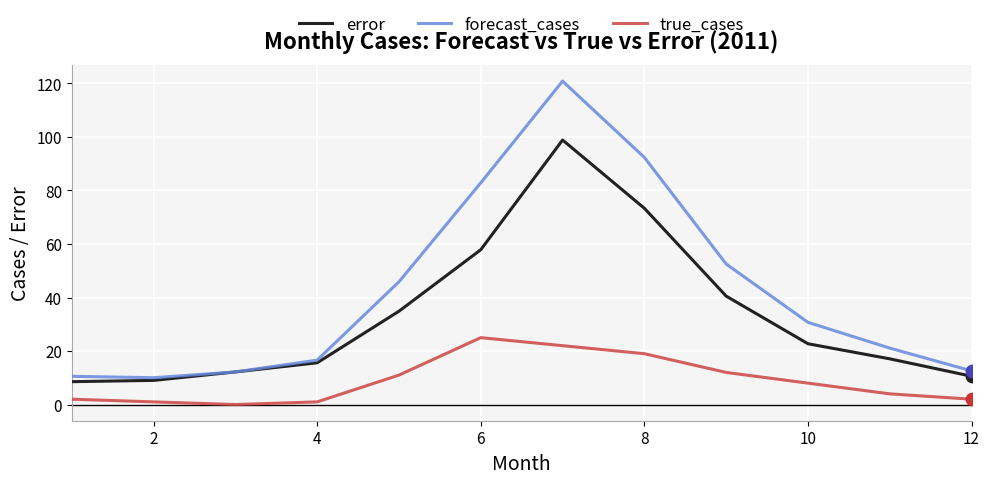

Which series has the largest total across all categories?

forecast_cases